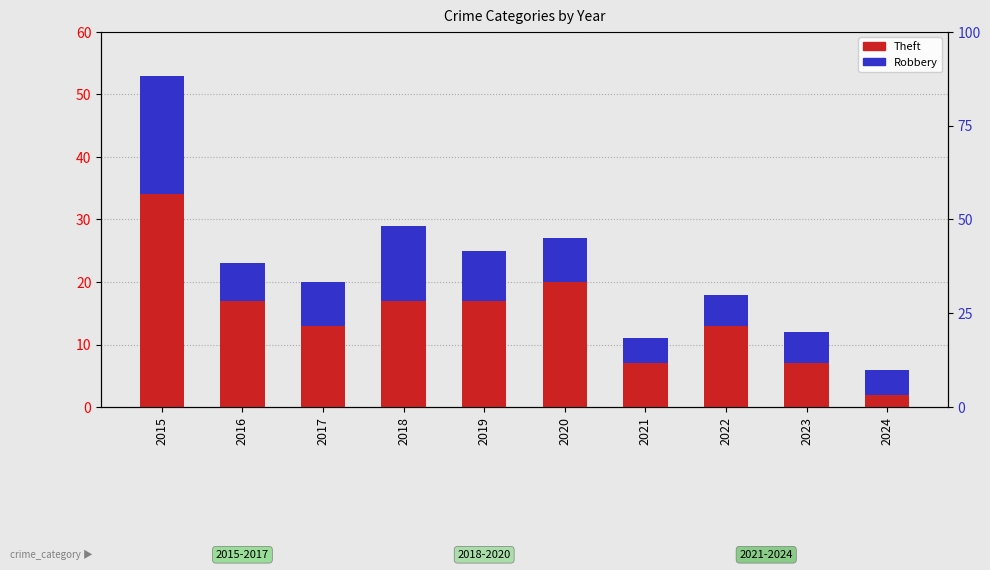

What is the difference between the Robbery values at 2017 and 2018?

5